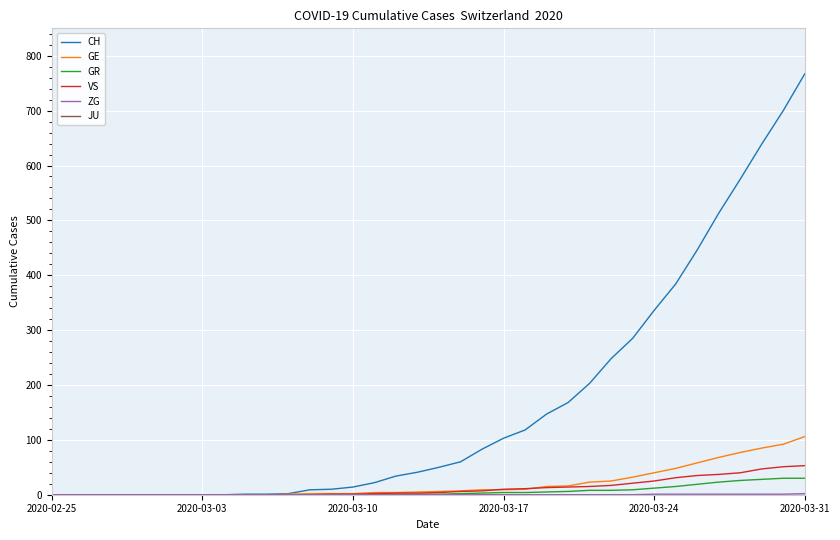

Which series has the largest total across all categories?

CH